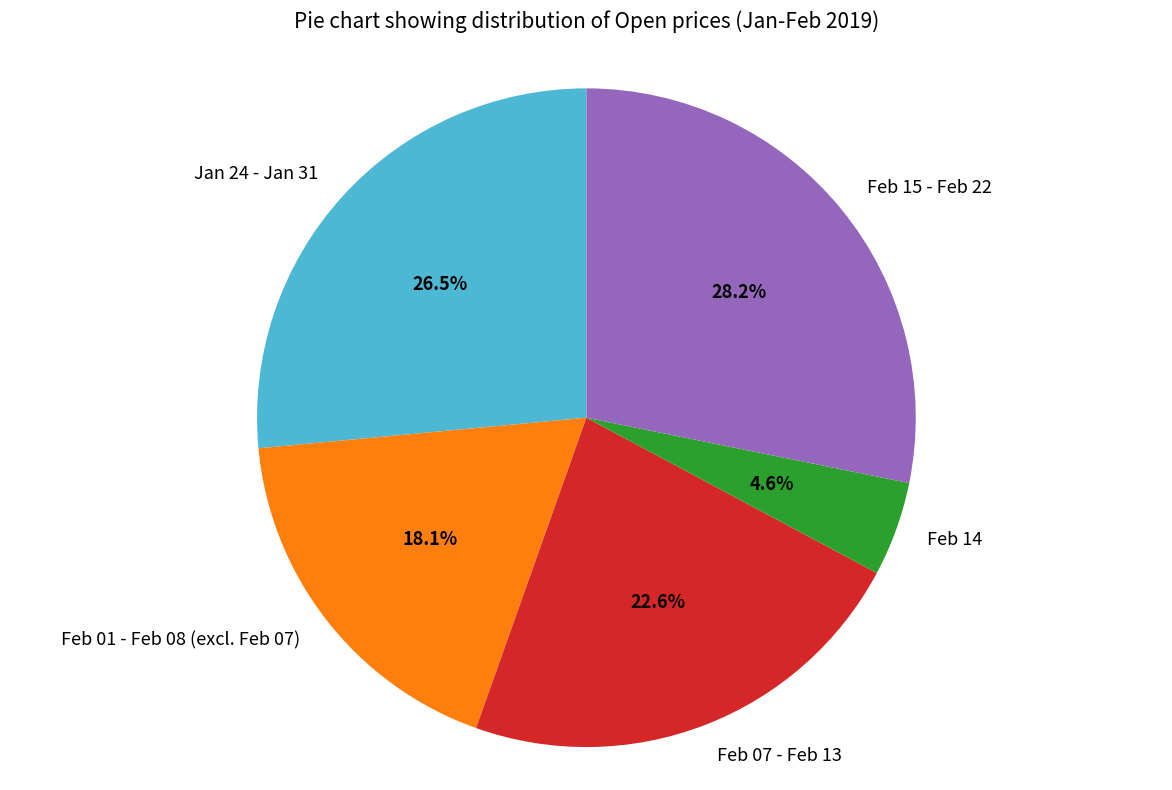

Which slice is the smallest?

Feb 14